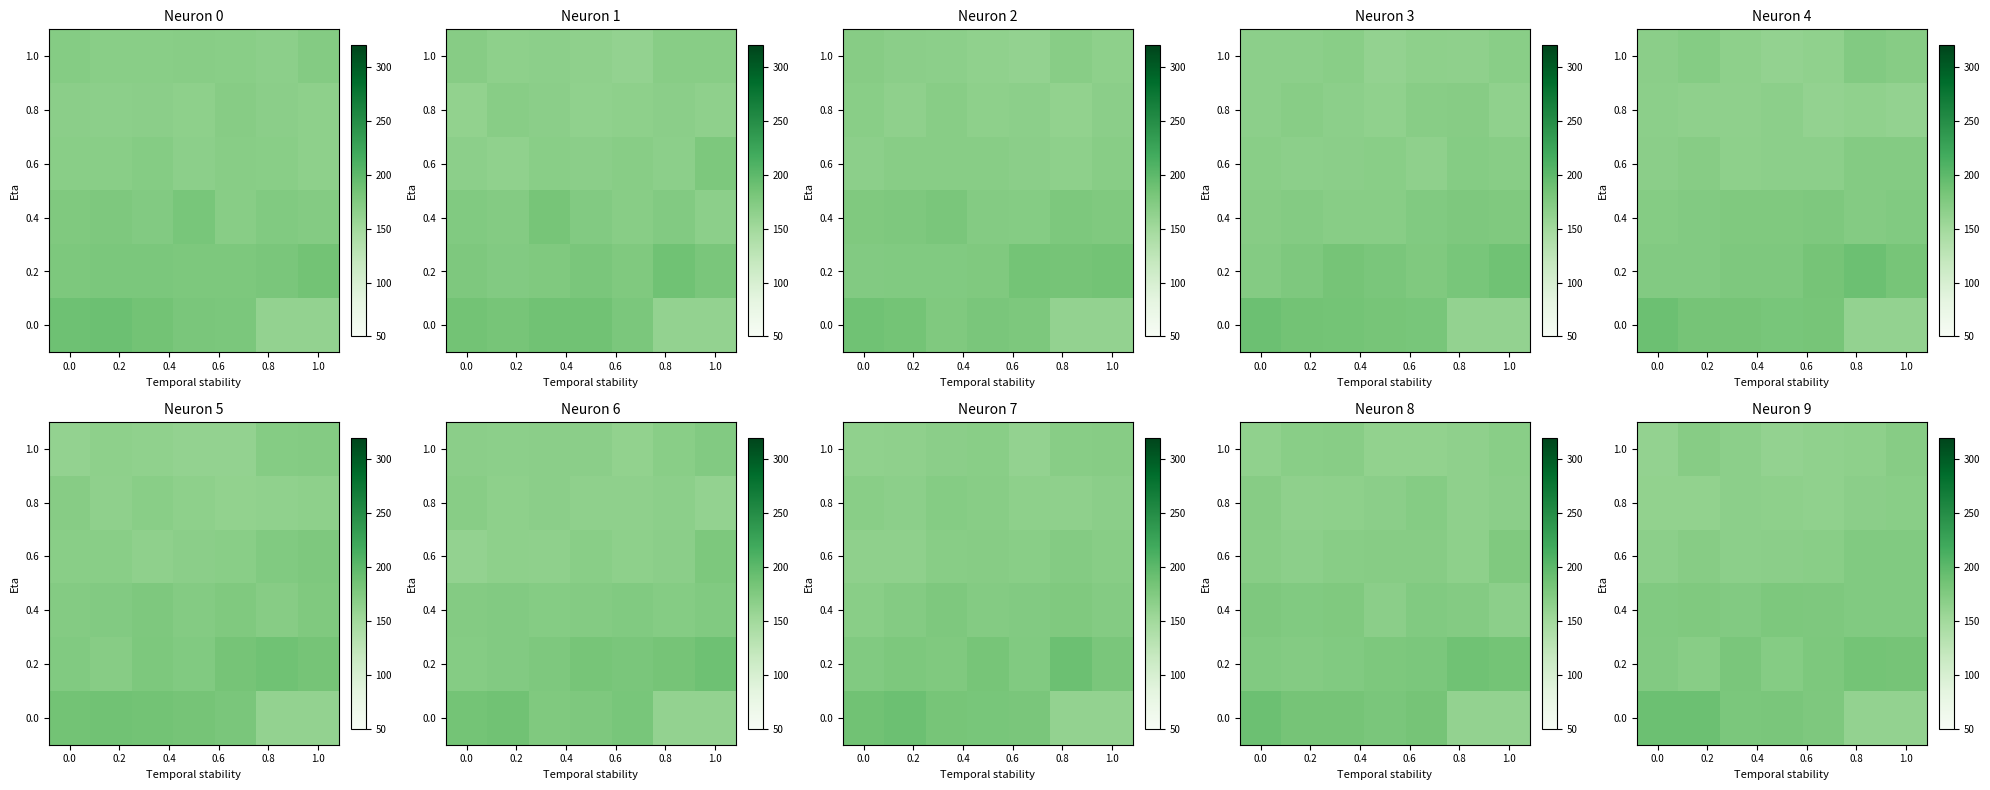

Reading left to right, transcribe all the data shown in this chart.

row_0: 161.0	170.6	166.2	161.6	163.0	165.9	170.4
row_1: 162.8	162.0	167.0	165.2	163.4	168.0	168.8
row_2: 166.5	170.8	166.9	167.5	169.1	174.5	175.4
row_3: 175.0	175.6	174.3	177.9	177.0	174.7	174.8
row_4: 173.6	169.2	179.9	171.6	177.7	184.0	183.7
row_5: 189.7	189.7	179.1	180.6	177.5	161.0	161.0